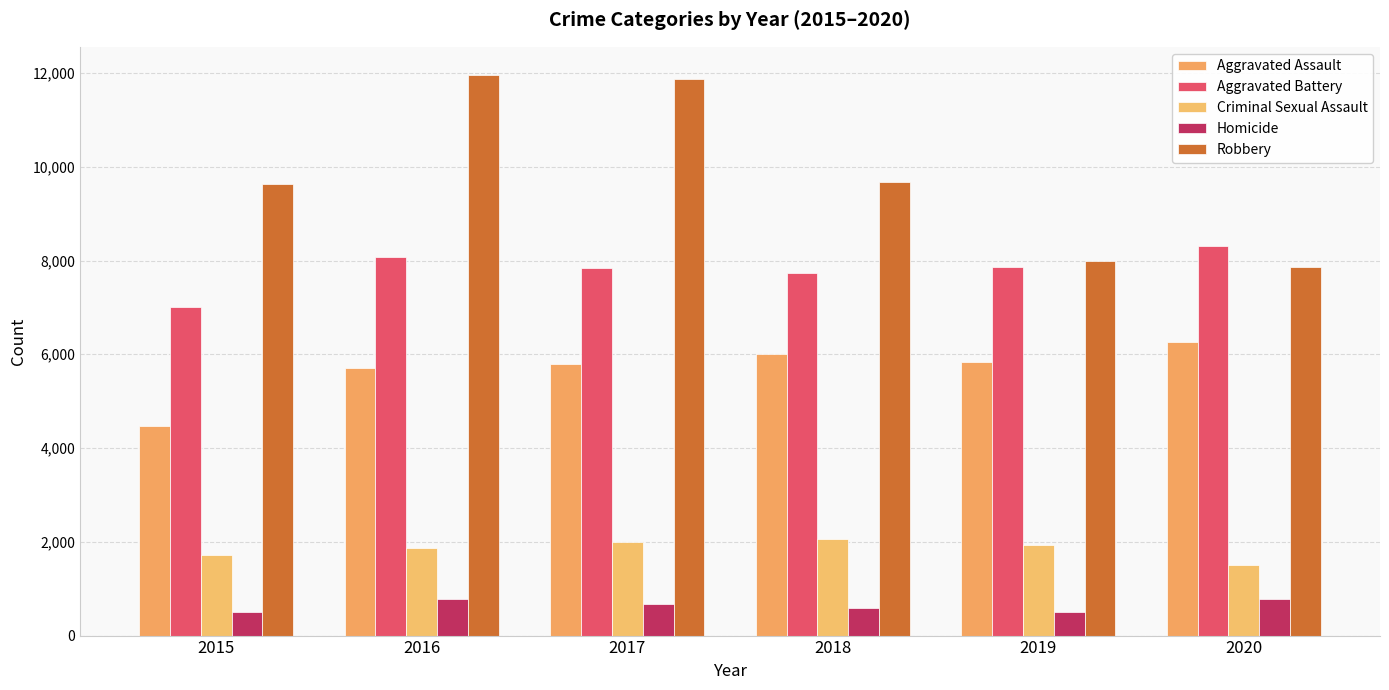

What is the smallest value displayed?

496